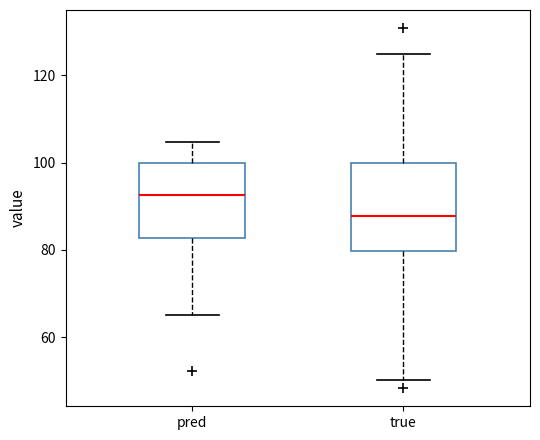

Reading left to right, transcribe this box plot: for each box, give where its median line is, the range the box spans, and where its two whiskers end, as read against the y-axis. The values are not printed on the chart, so give them approximately, as read against the axis.

pred: median 92, box 82 to 100, whiskers 66 to 104
true: median 88, box 80 to 100, whiskers 50 to 124